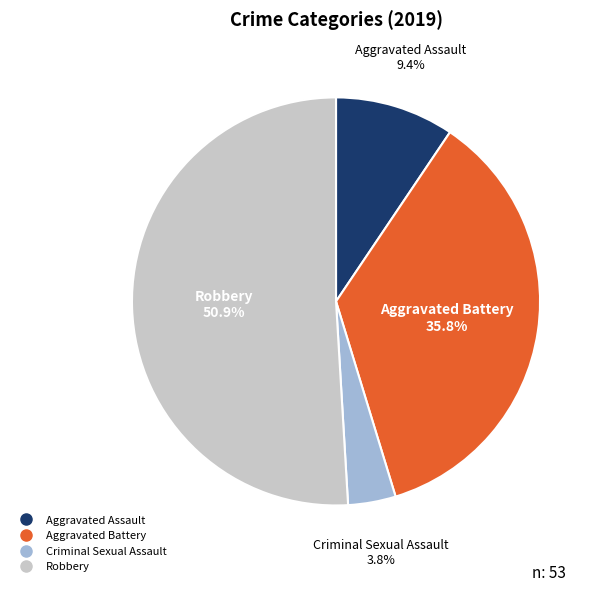

Does any single category account for the majority?

Yes